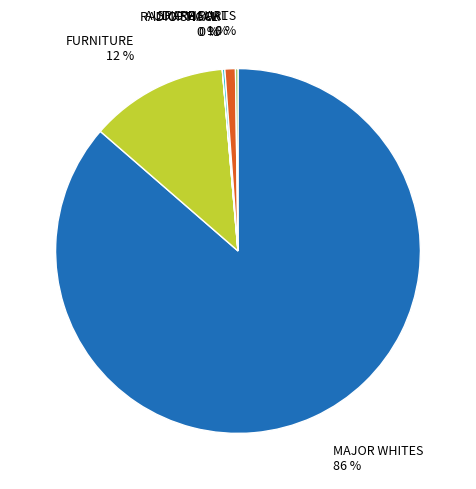

To the nearest percent, what is the average slice percentage?

17%